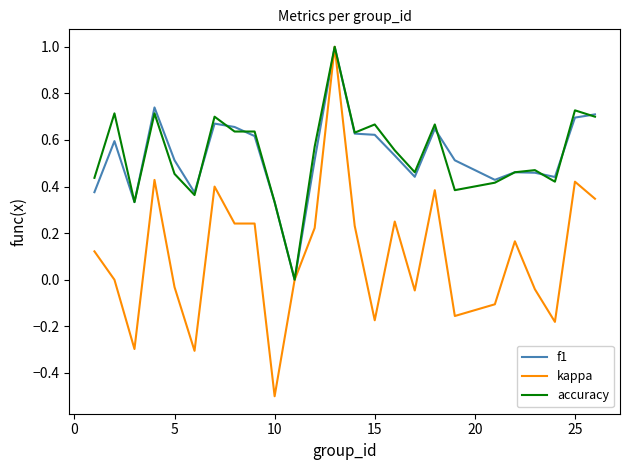

Which series has the largest range (max minus min)?

kappa